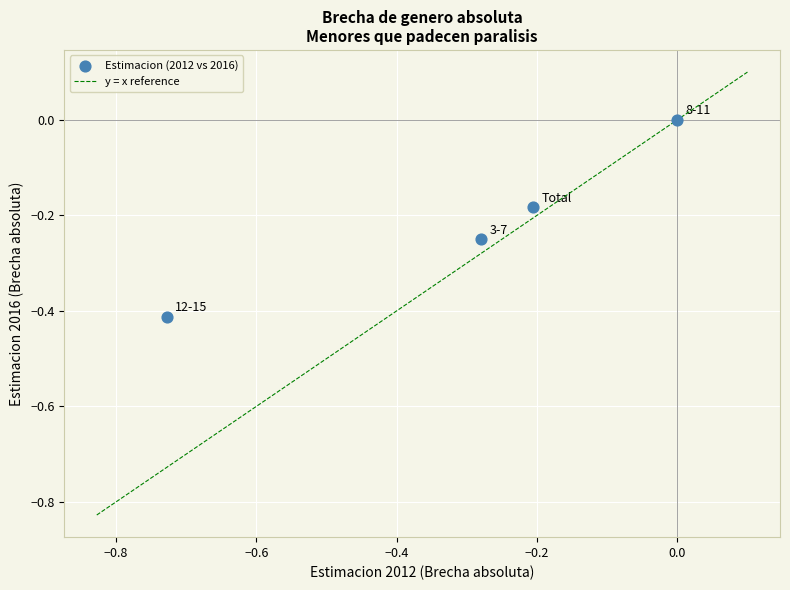

What is the range of Y values (max minus min)?

0.4